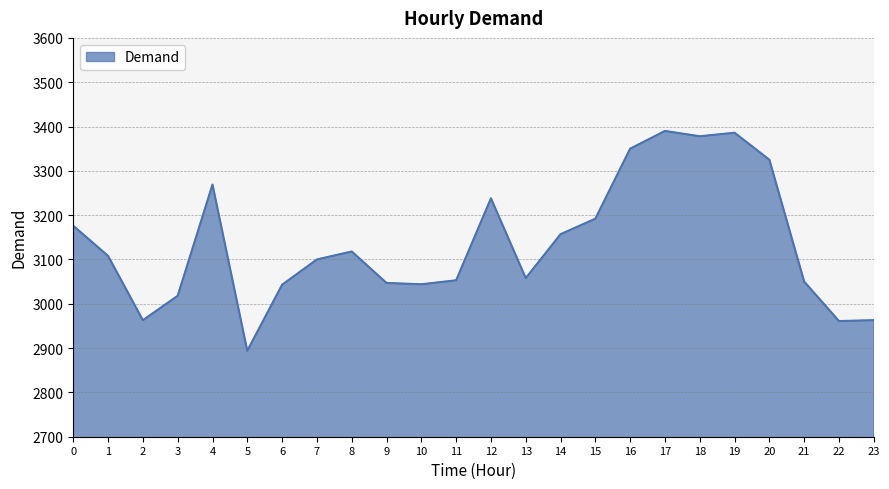

Which has a higher value, 20 or 9?

20